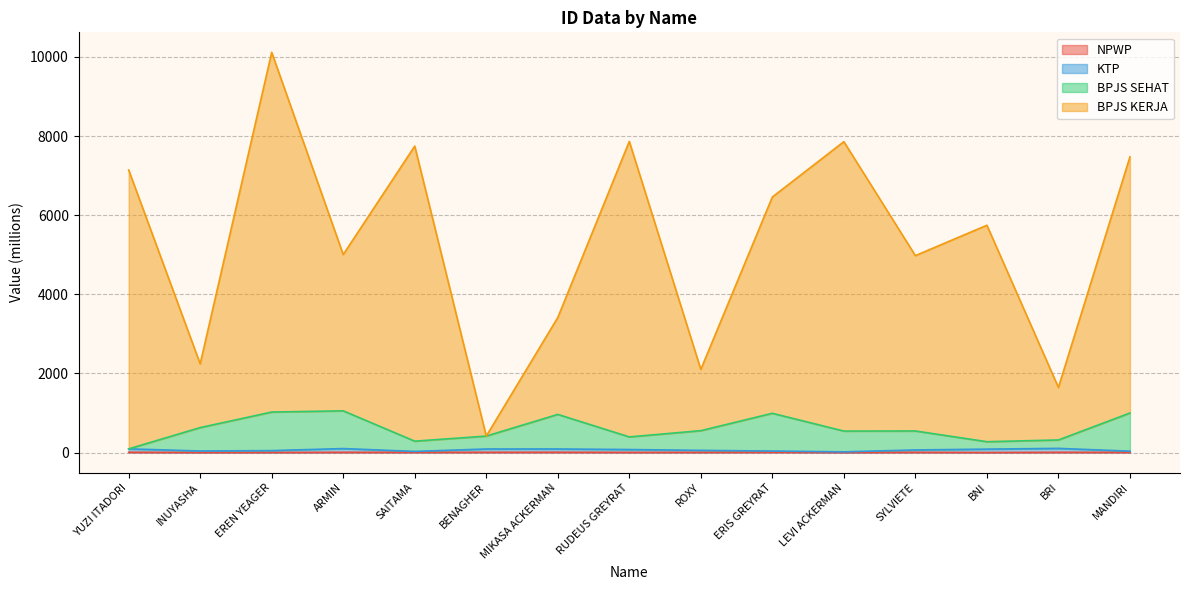

At which category does BPJS KERJA reach its first local valley?

INUYASHA